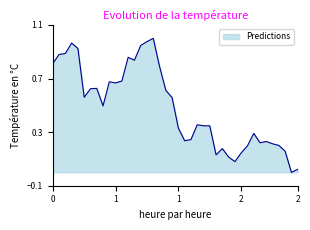

What is the greatest value displayed?

1.0